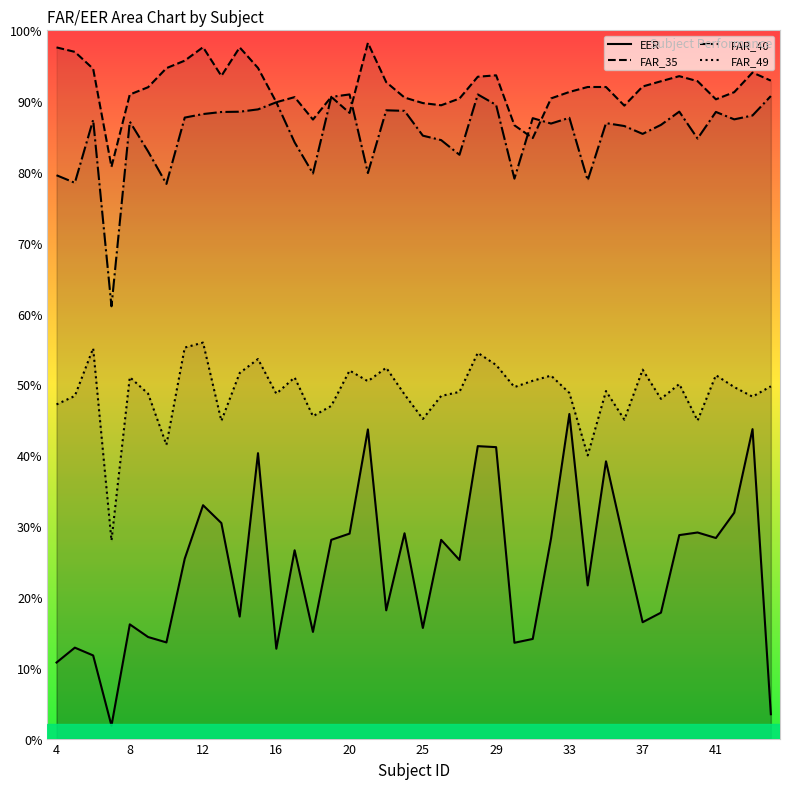

Does the chart display data point markers on the line(s)?

No